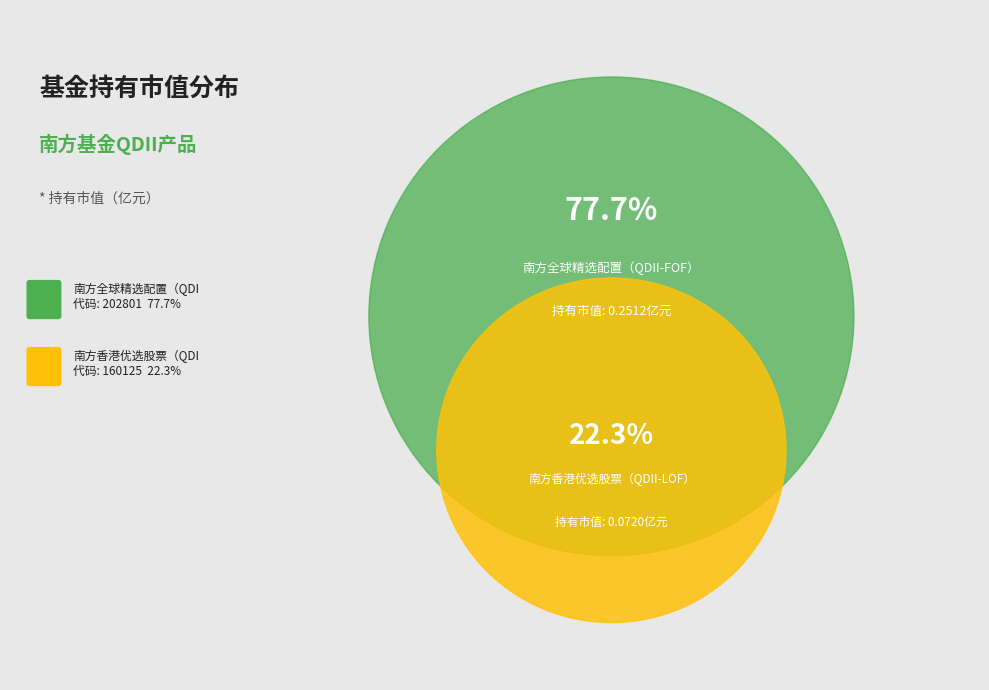

Between 南方香港优选股票（QDII-LOF） and 南方全球精选配置（QDII-FOF）, which is larger?

南方全球精选配置（QDII-FOF）